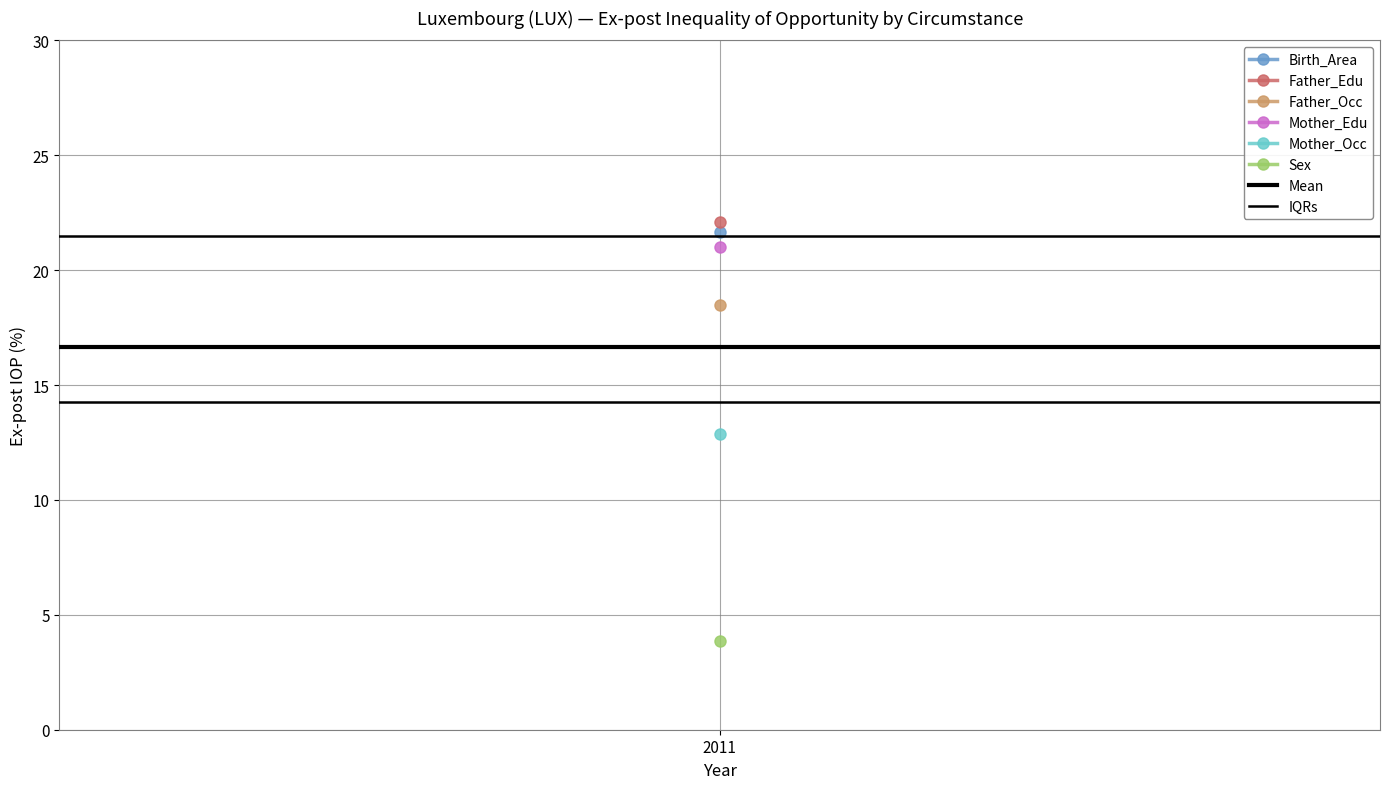

What is the sum of the Mean values at 1 and 2011?

33.3